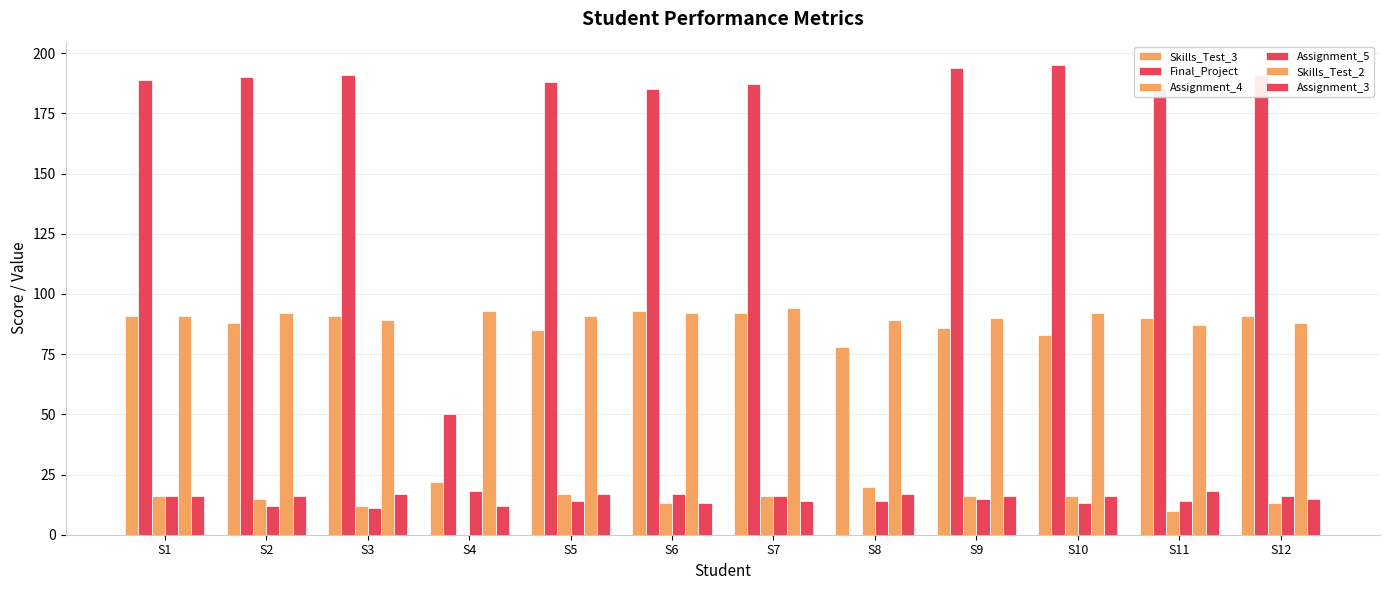

Where is Skills_Test_3 nearest to the value 57?

S8